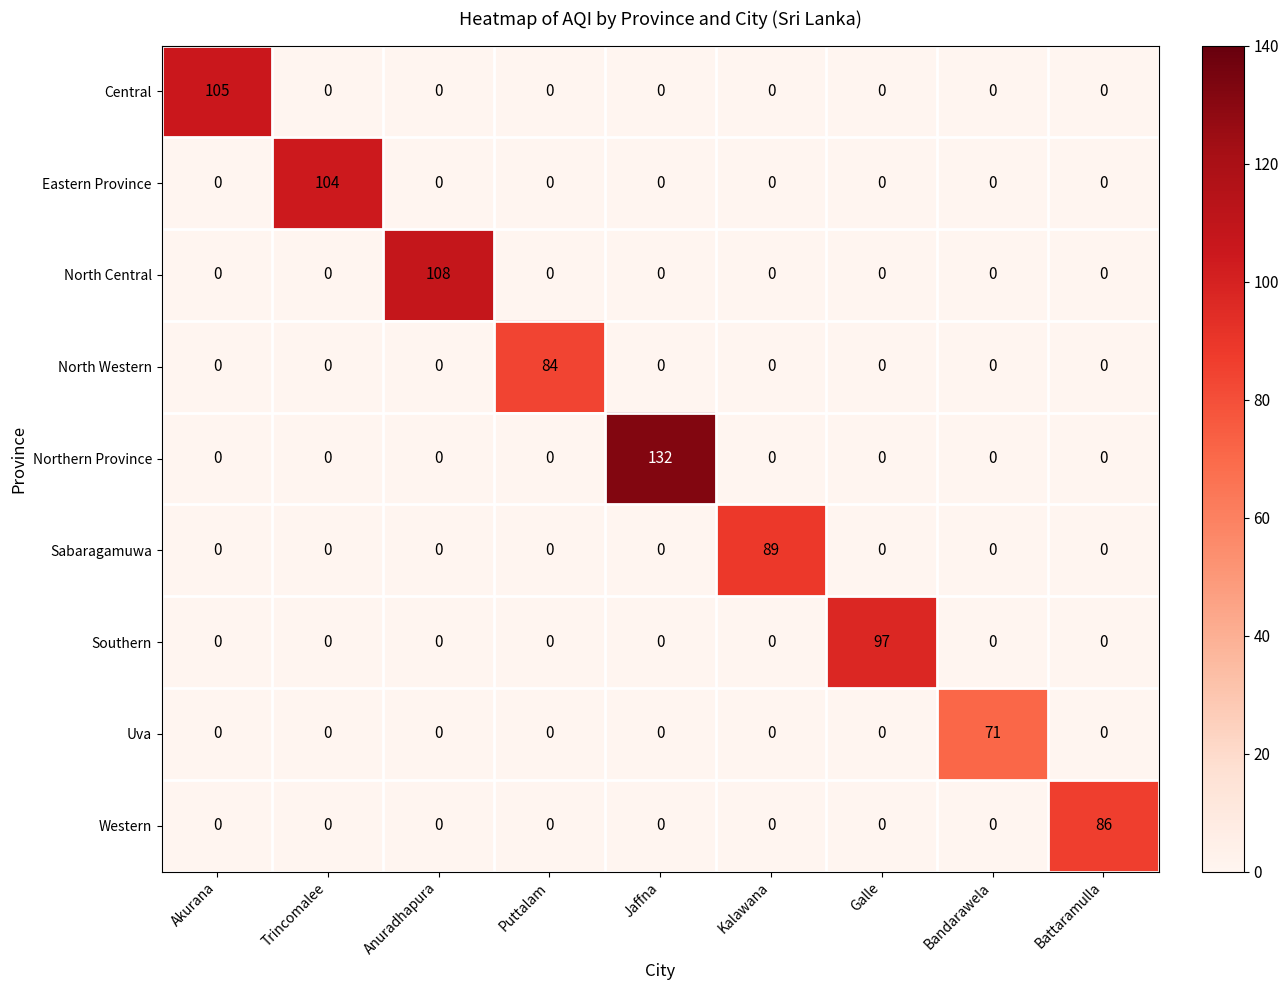

What is the highest value of the Northern Province series?

132